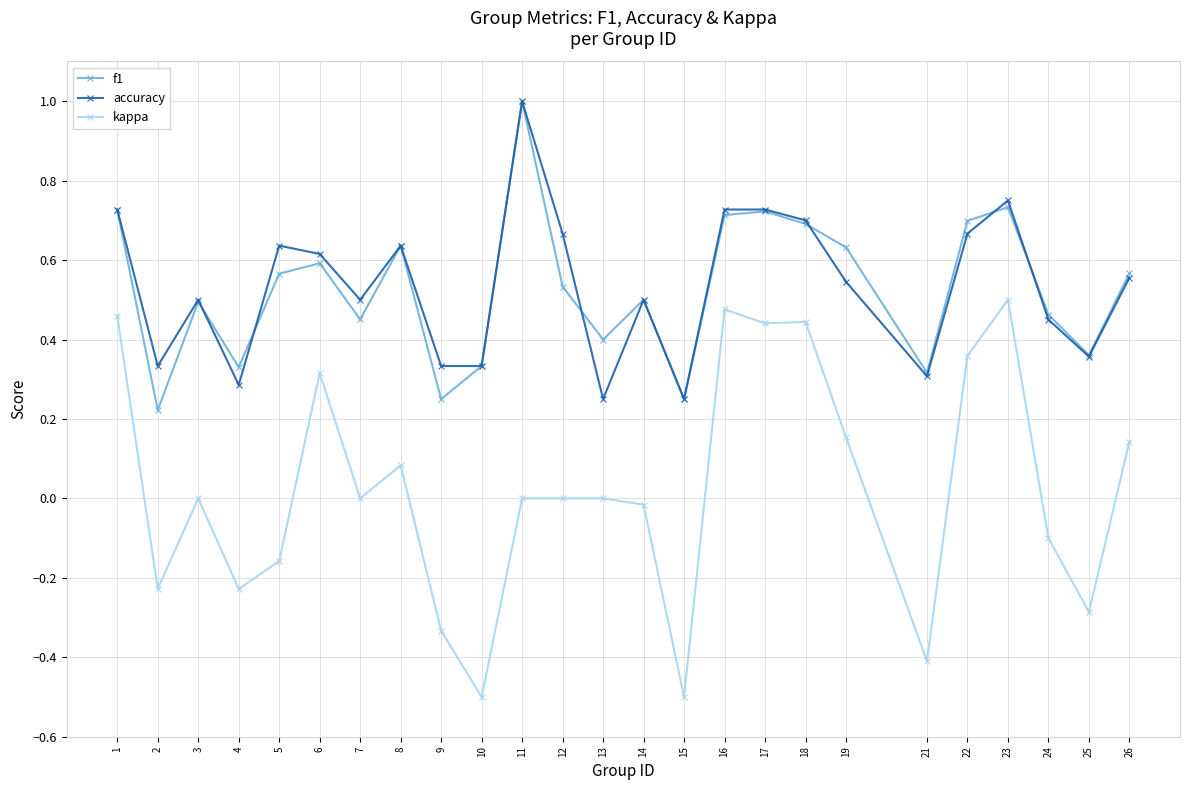

True or false: accuracy has a value of 0.7 at 16.

True